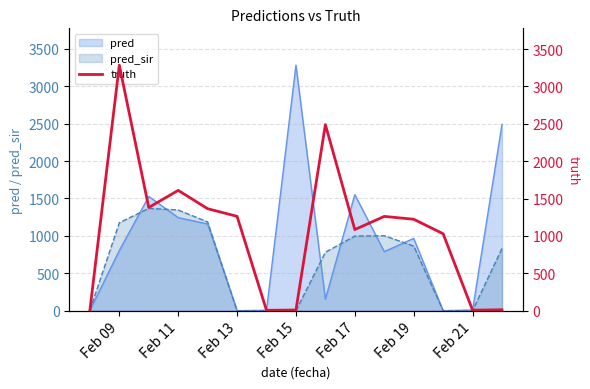

Reading left to right, transcribe all the data shown in this chart.

5	3284	1380	1609	1364	1262	5	9	2489	1085	1261	1223	1029	7	12